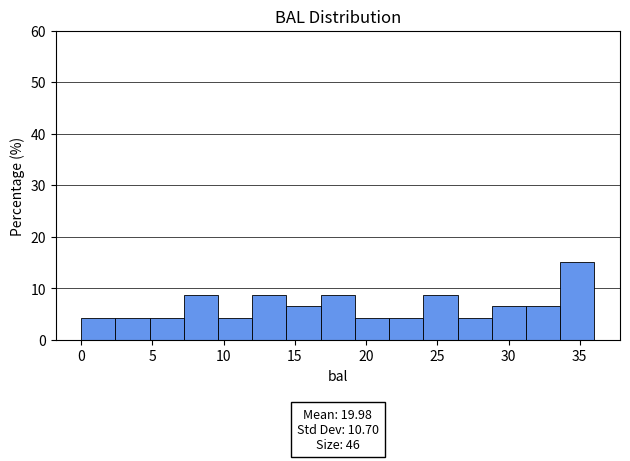

Over which range of the x-axis is the bar tallest?

33.5 to 36.0